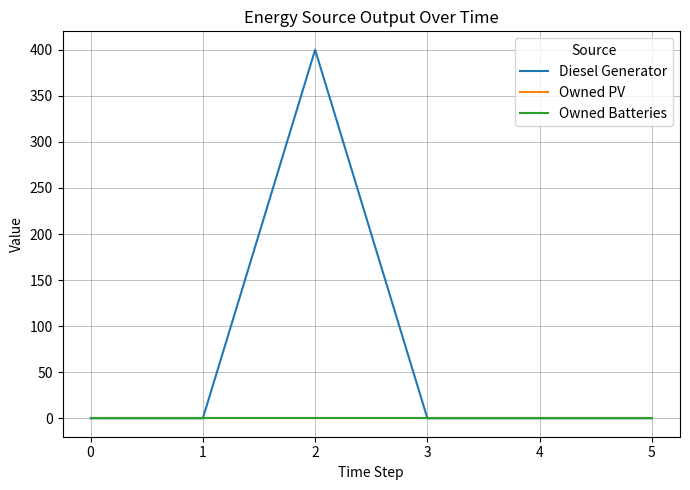

Reading left to right, list all the values displayed in this chart.

Diesel Generator: 0	0	400	0	0	0
Owned PV: 0	0	0	0	0	0
Owned Batteries: 0	0	0	0	0	0